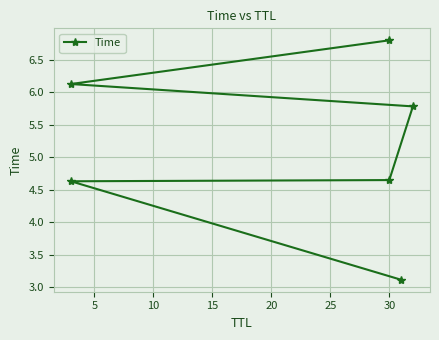

Which has a higher value, 20 or 10?

20